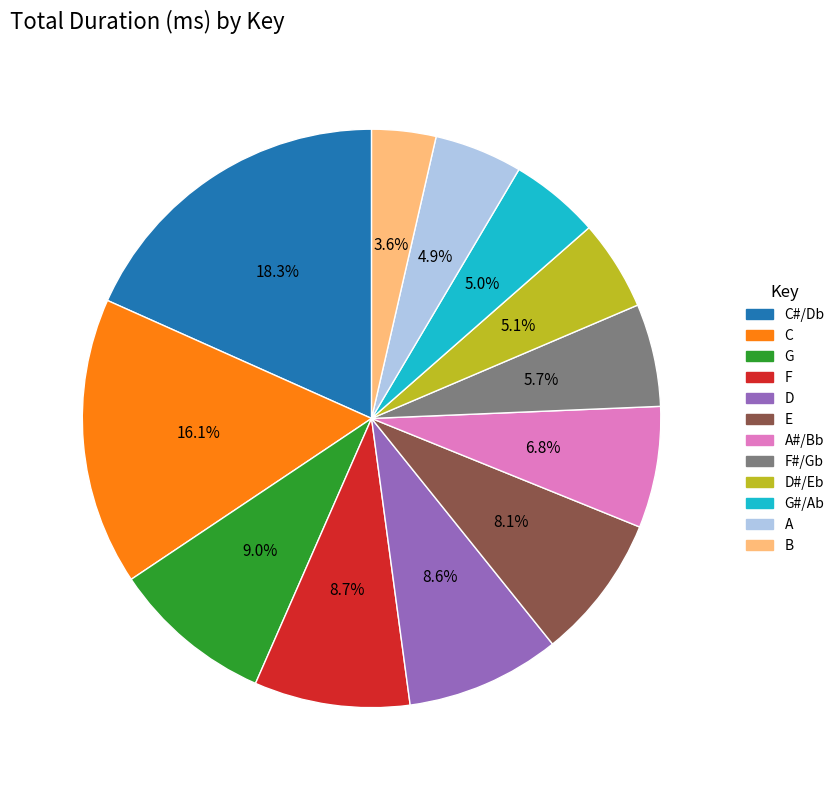

Which category has the smallest portion of the pie?

B